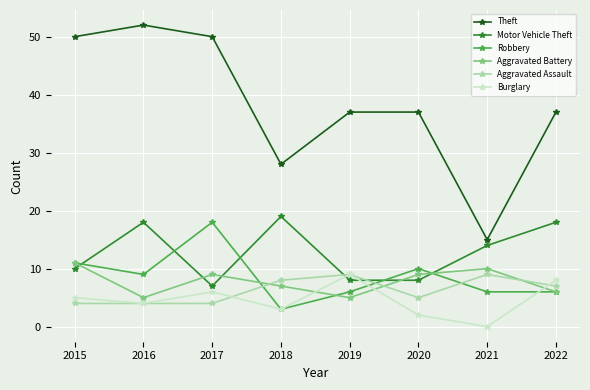

Reading left to right, extract all data points from this chart.

Theft: 2015=50	2016=52	2017=50	2018=28	2019=37	2020=37	2021=15	2022=37
Motor Vehicle Theft: 2015=10	2016=18	2017=7	2018=19	2019=8	2020=8	2021=14	2022=18
Robbery: 2015=11	2016=9	2017=18	2018=3	2019=6	2020=10	2021=6	2022=6
Aggravated Battery: 2015=11	2016=5	2017=9	2018=7	2019=5	2020=9	2021=10	2022=6
Aggravated Assault: 2015=4	2016=4	2017=4	2018=8	2019=9	2020=5	2021=9	2022=7
Burglary: 2015=5	2016=4	2017=6	2018=3	2019=9	2020=2	2021=0	2022=8